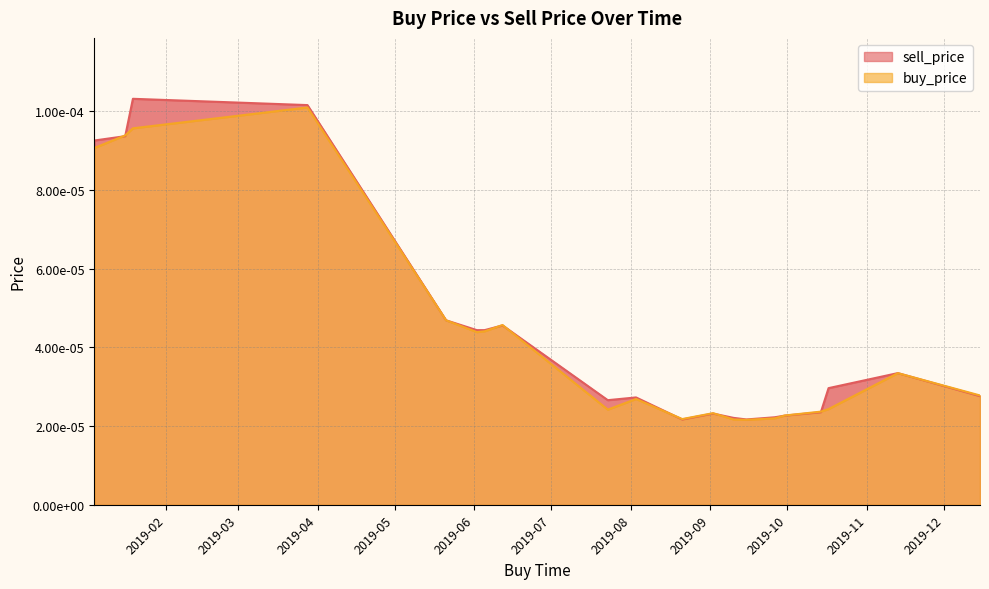

At which category does the chart reach its minimum across all series?

2019-09-15